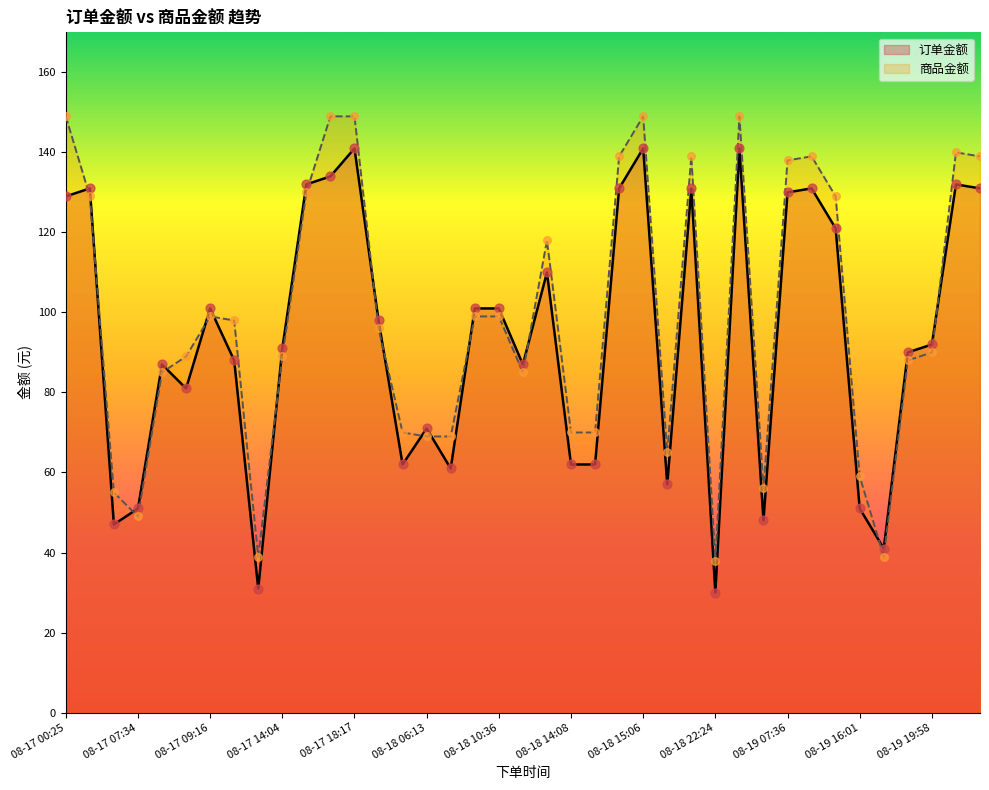

Which series contains the lowest Y value?

订单金额